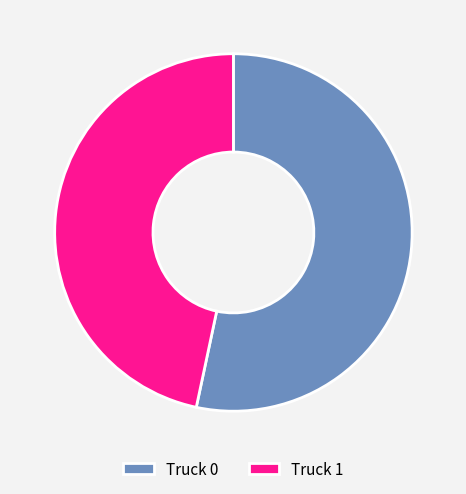

Which has a higher value, Truck 0 or Truck 1?

Truck 0